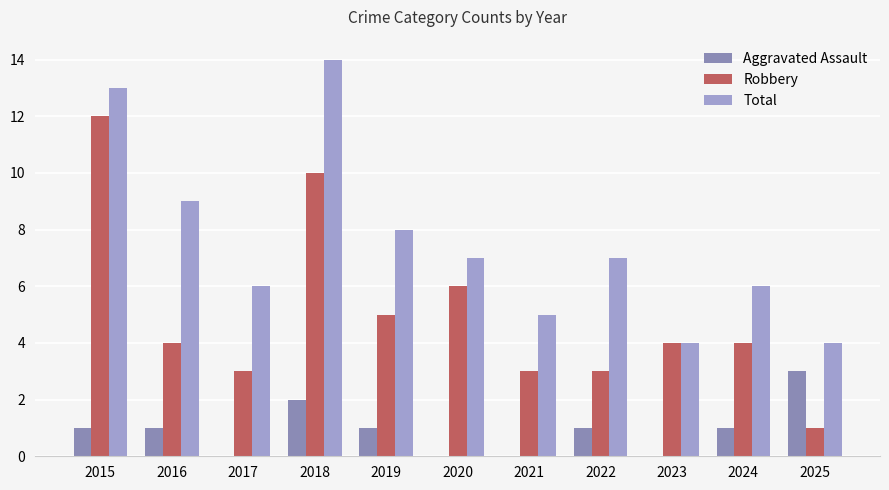

The Total series shows 8 at 2019. True or false?

True